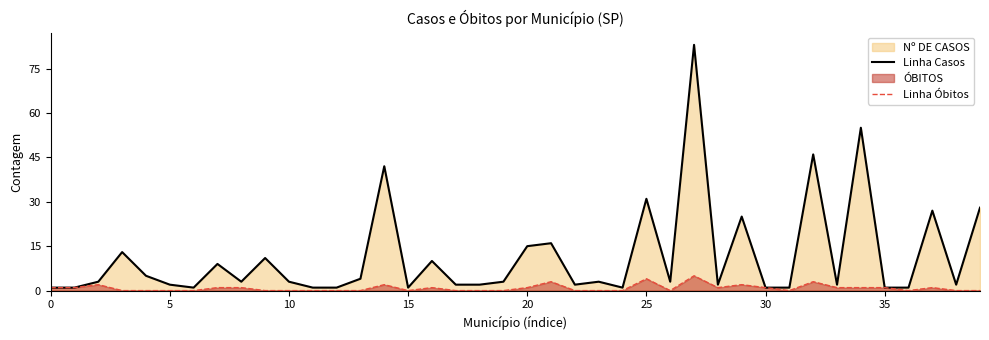

What is the label of the 11th point from the right?

29